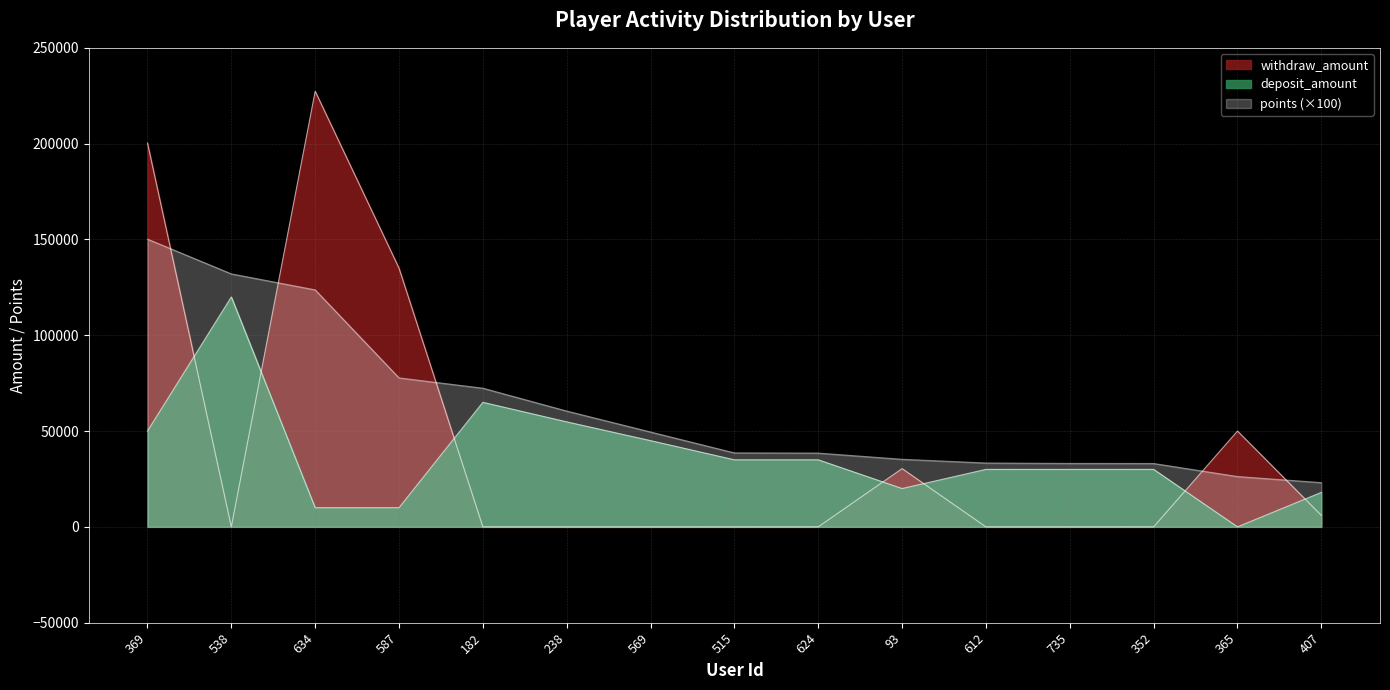

Reading right to left, transcribe all the data shown in this chart.

points: 23100.0	26280.0	33080.0	33120.0	33340.0	35280.0	38520.0	38620.0	49520.0	60460.0	72380.0	77760.0	123701.0	132040.0	150191.5
deposit_amount: 18000.0	0.0	30000.0	30000.0	30000.0	20000.0	35000.0	35000.0	45000.0	54800.0	65000.0	10000.0	10000.0	120000.0	50000.0
withdraw_amount: 6000.0	50000.0	0.0	0.0	0.0	30400.0	0.0	0.0	0.0	0.0	0.0	135000.0	227362.0	0.0	200343.0